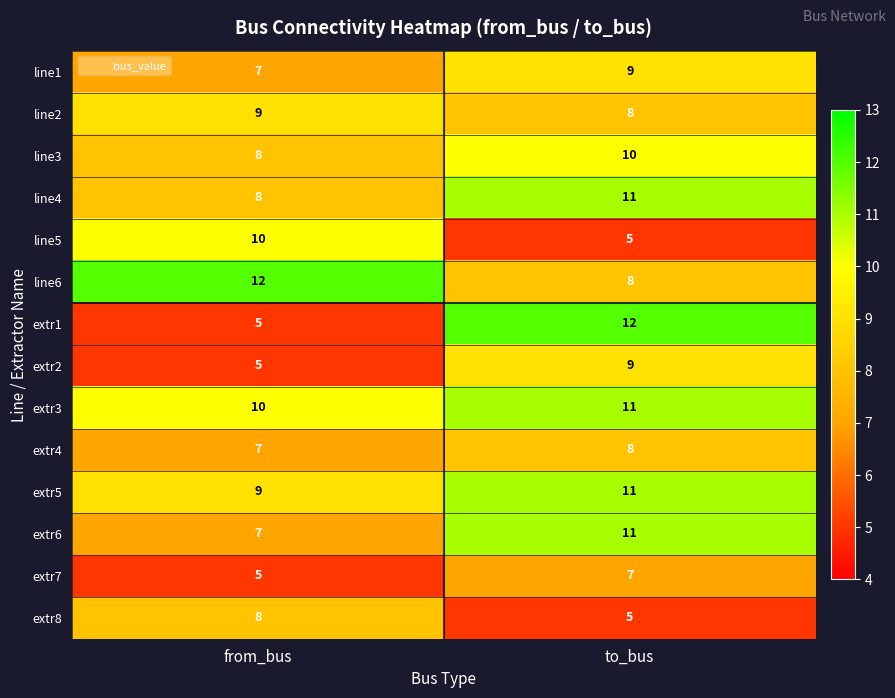

At which label is extr7 closest to 6?

from_bus